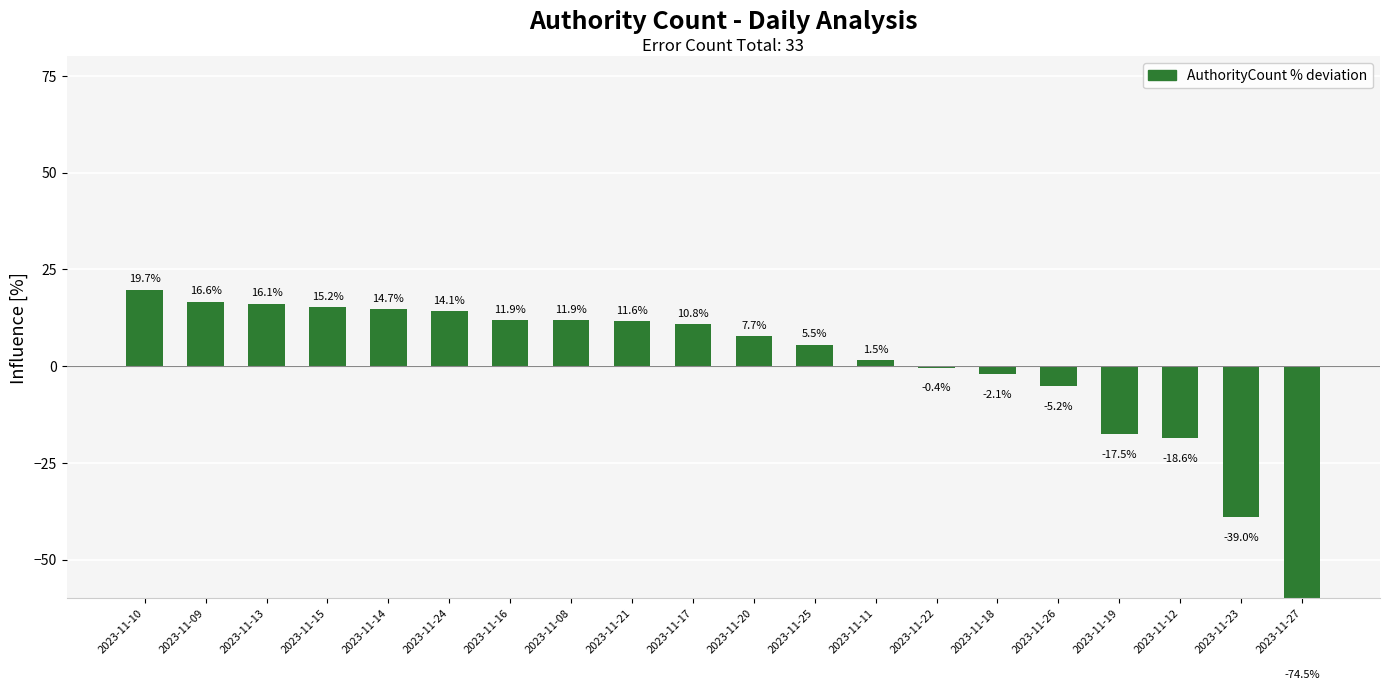

At which label is the value closest to -27?

2023-11-12